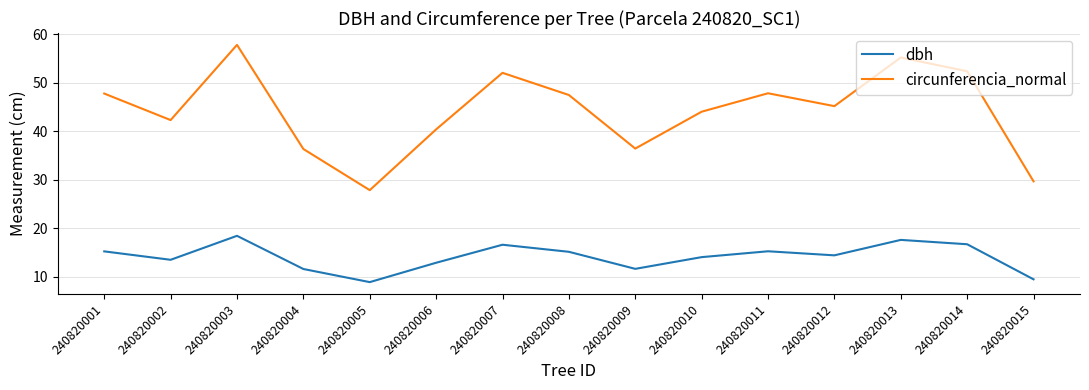

True or false: circunferencia_normal and dbh cross at least once.

False